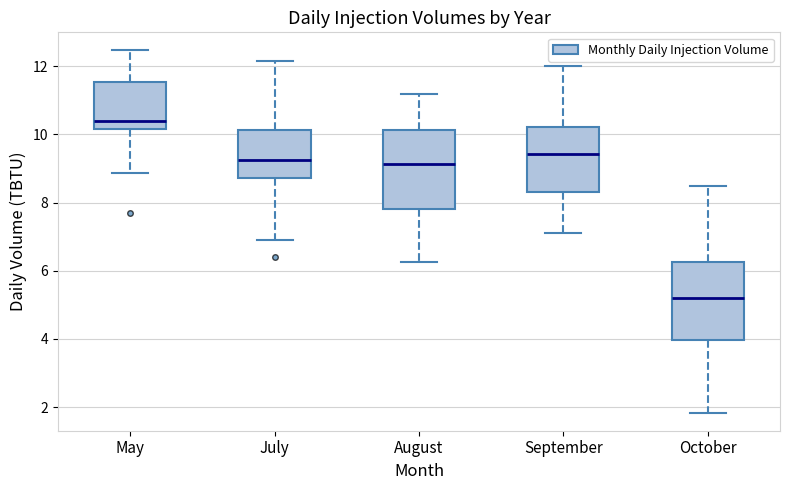

Which box's median line is the lowest?

October